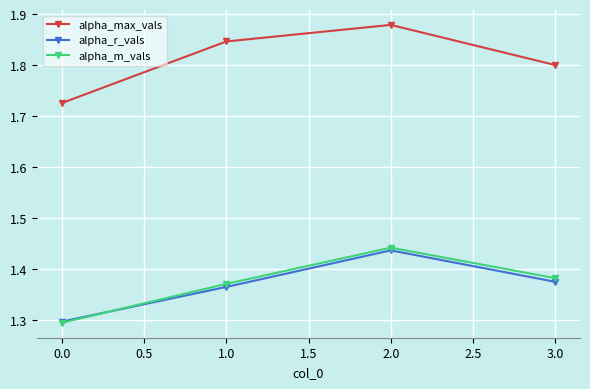

Which series changed the most between 2.0 and 3.0?

alpha_max_vals